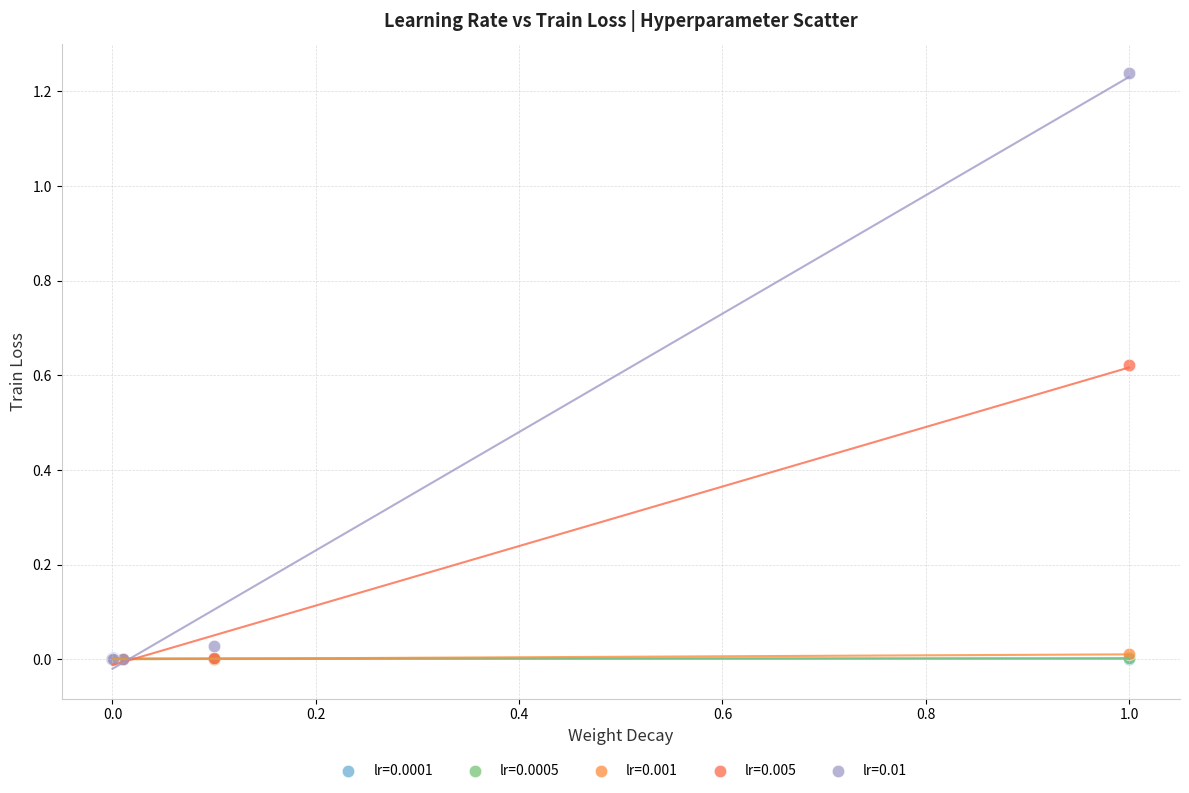

Which series reaches the maximum Y coordinate?

lr=0.01